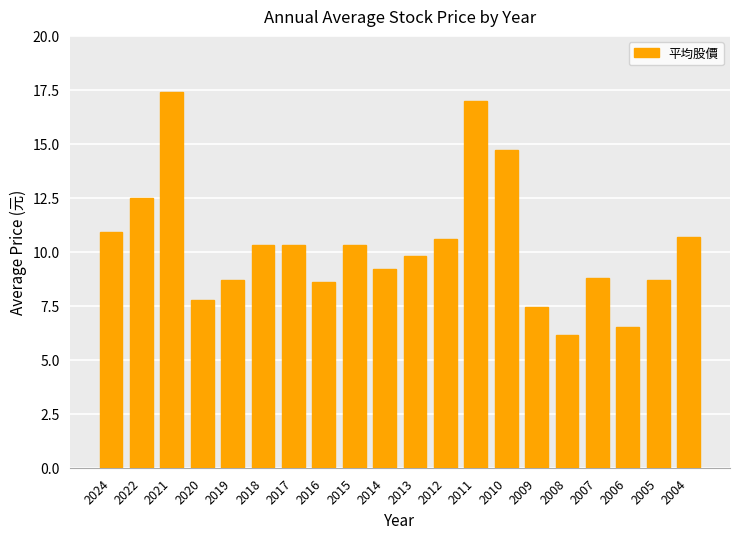

Where does the data first go above 10?

2024